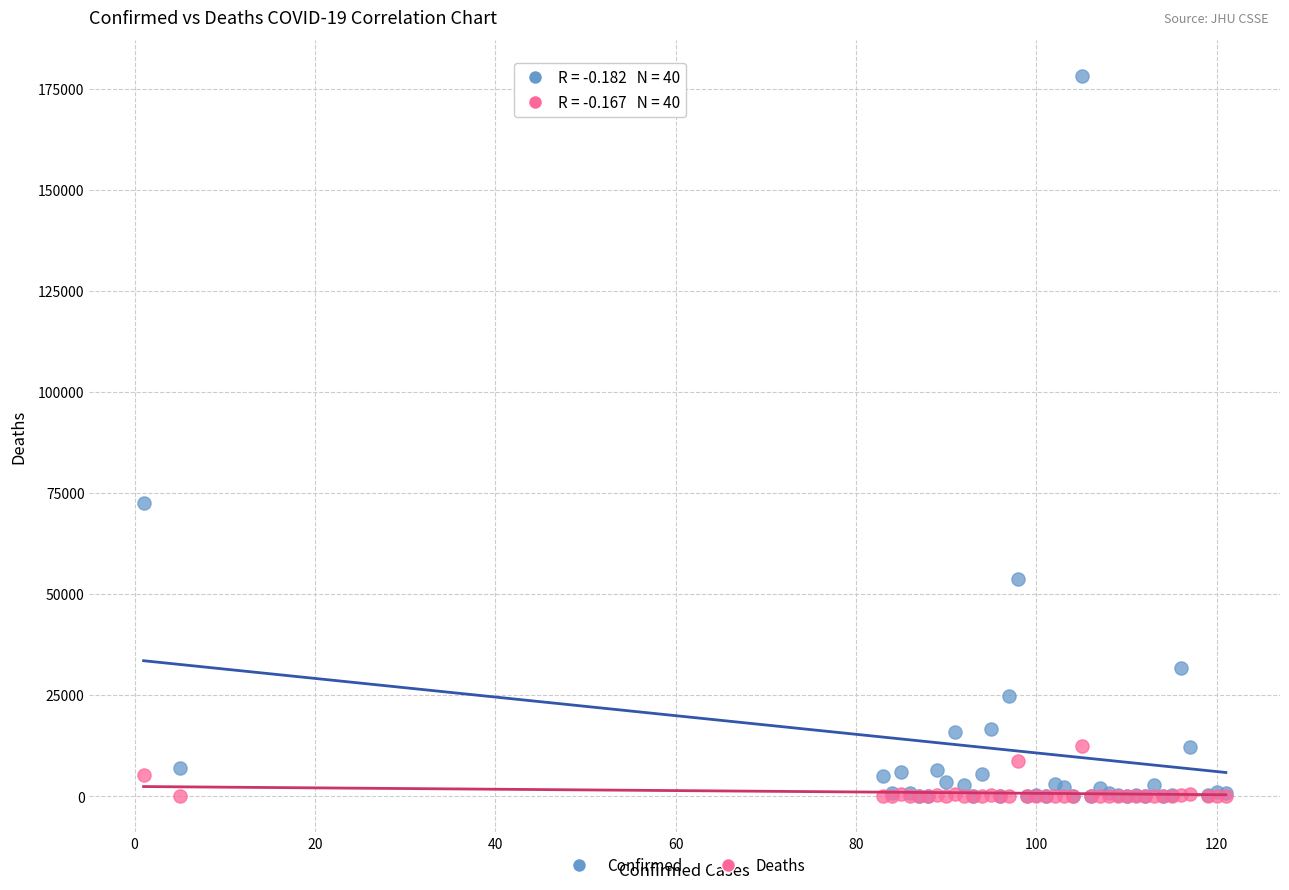

Across all series, what Y value is closest to 89107?

72419